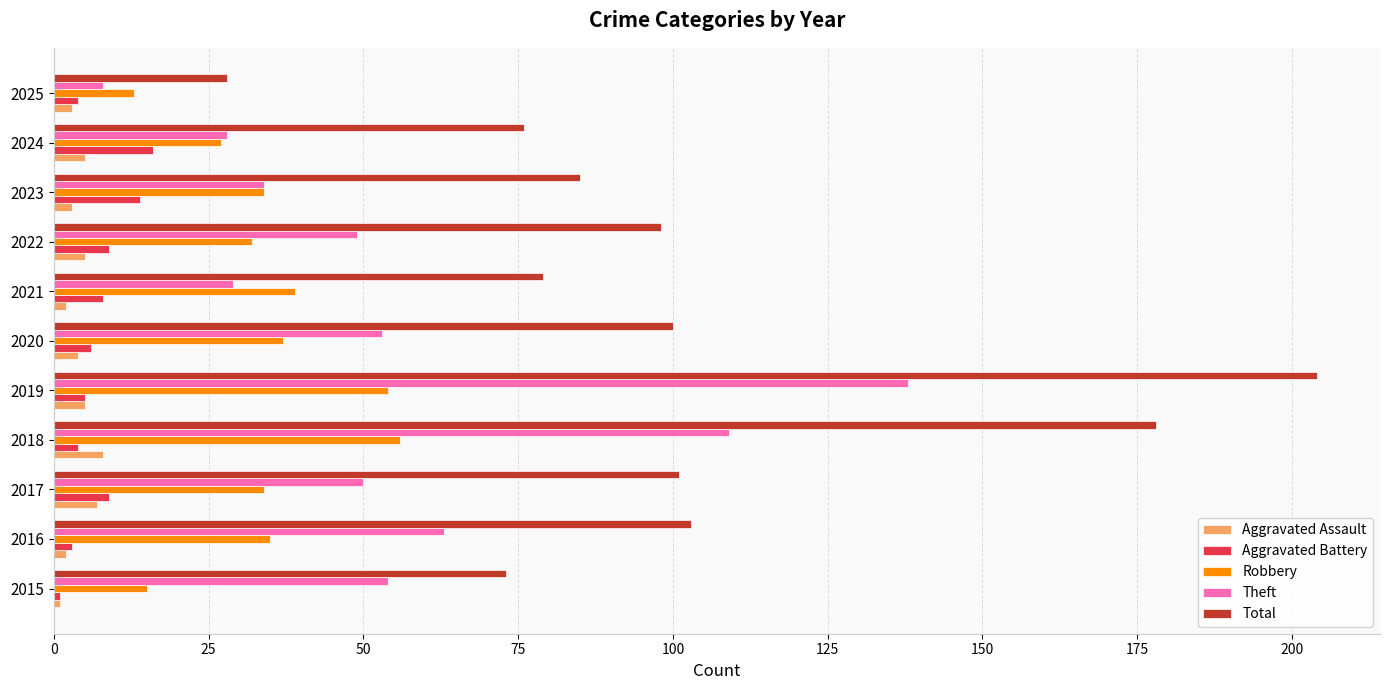

True or false: Total has a value of 204 at 2019.

True